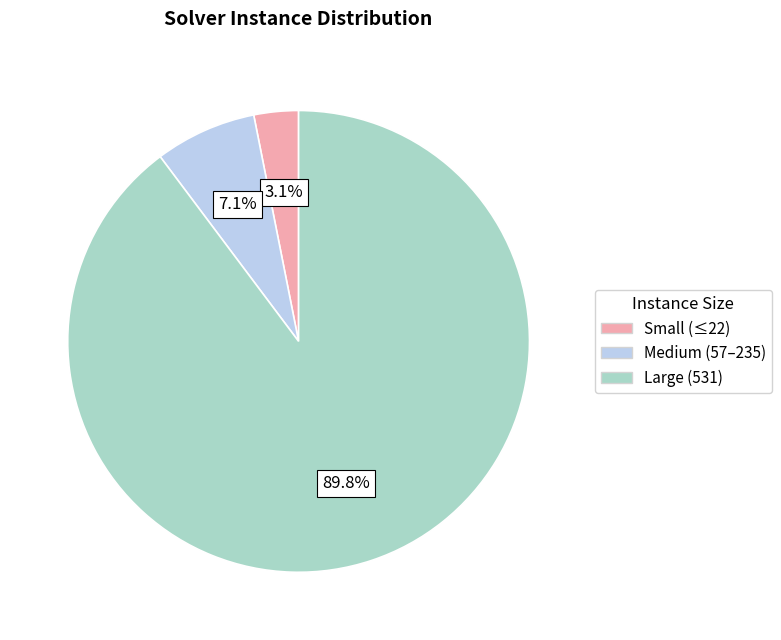

Rank the categories by value from highest to lowest.

Large (531), Medium (57–235), Small (≤22)